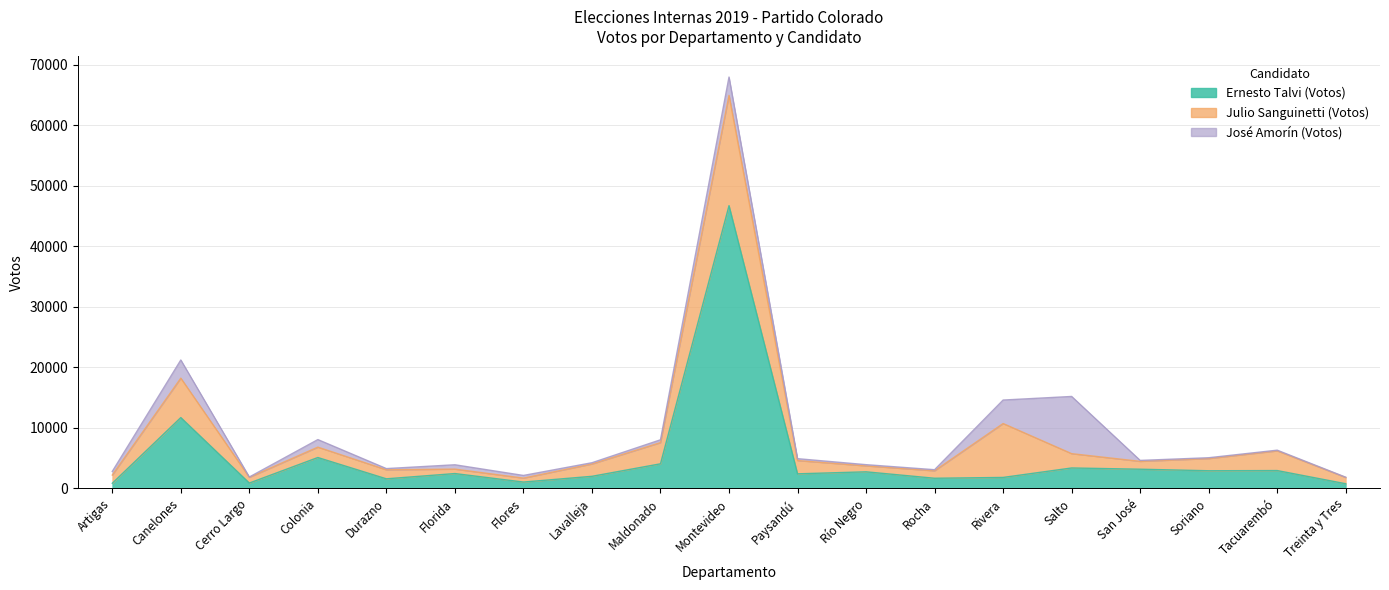

How many data points does each series have?

19